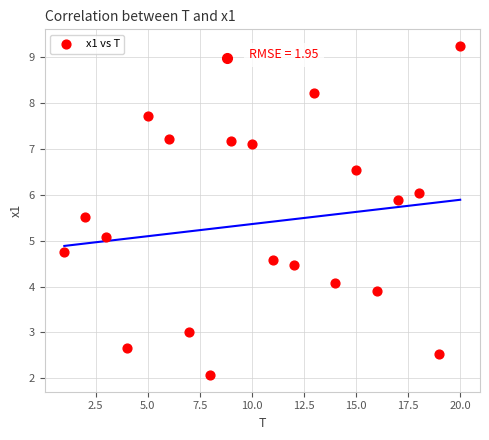

What is the range of Y values (max minus min)?

7.2